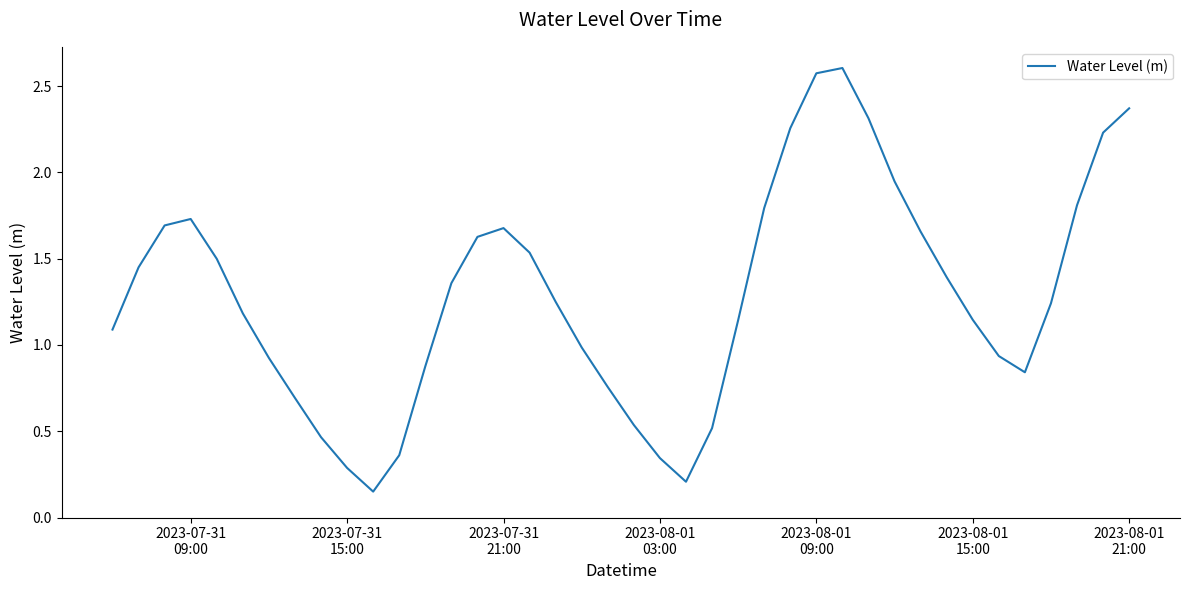

What is the difference between the maximum and minimum values?

2.5